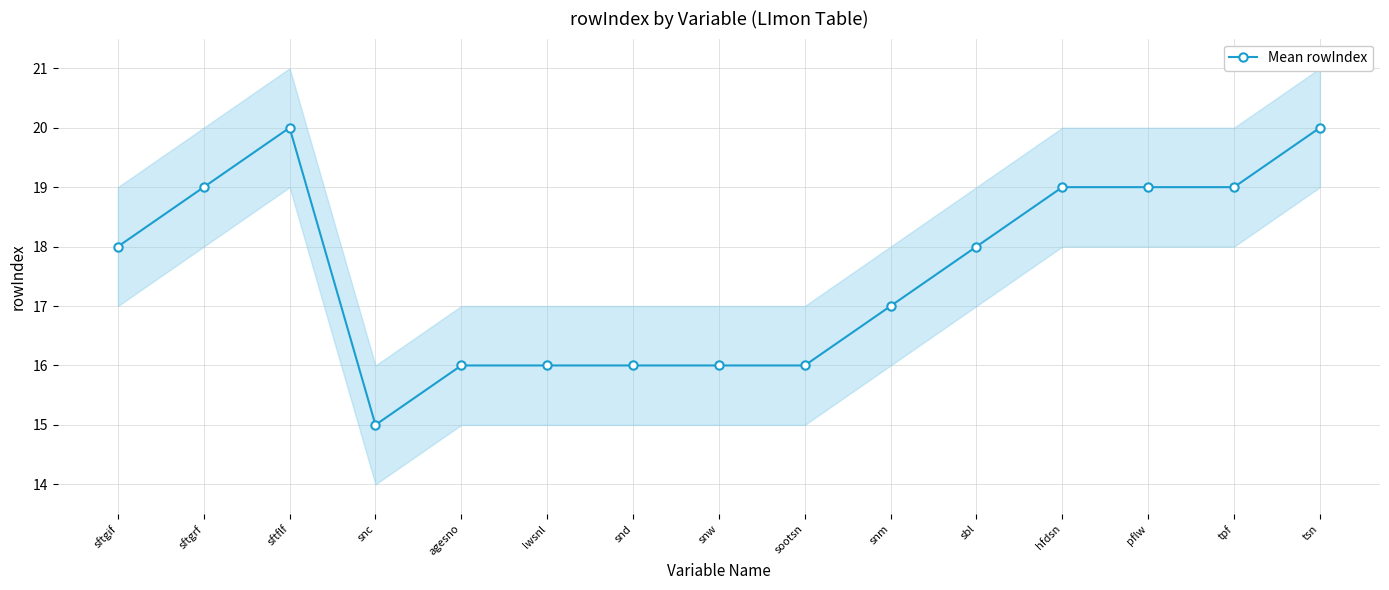

Is this an area chart (filled region under the line)?

No